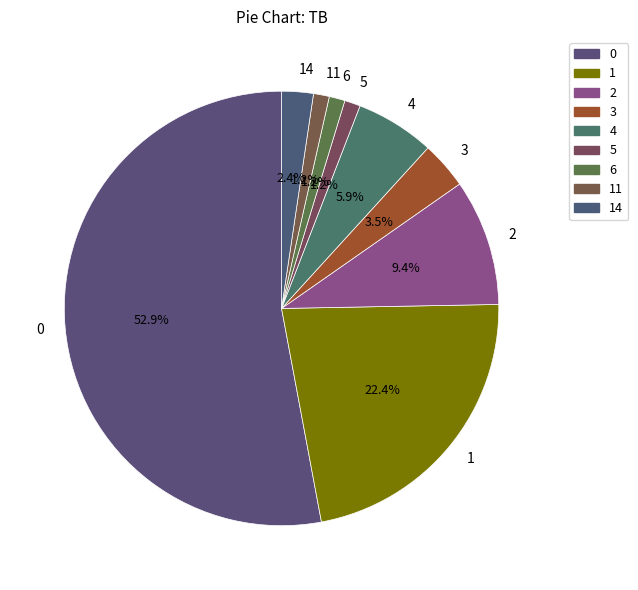

How many slices are in this pie chart?

9